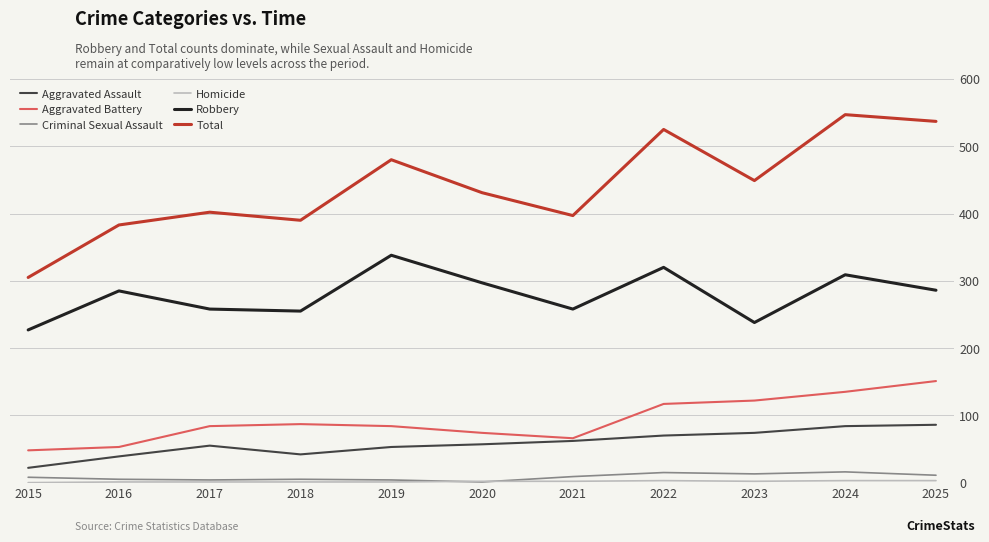

Does the chart display data point markers on the line(s)?

No